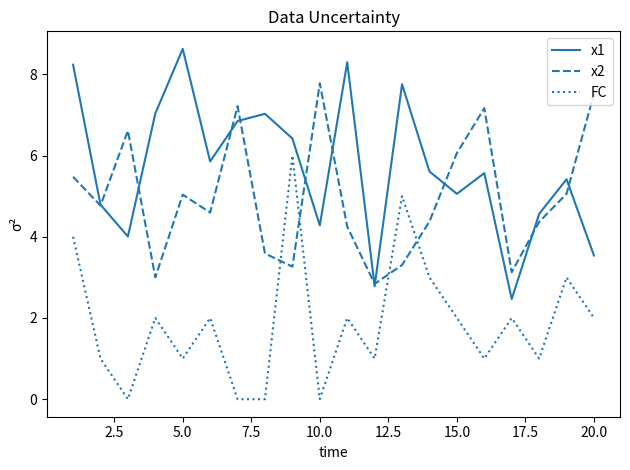

How many series are shown in this chart?

3